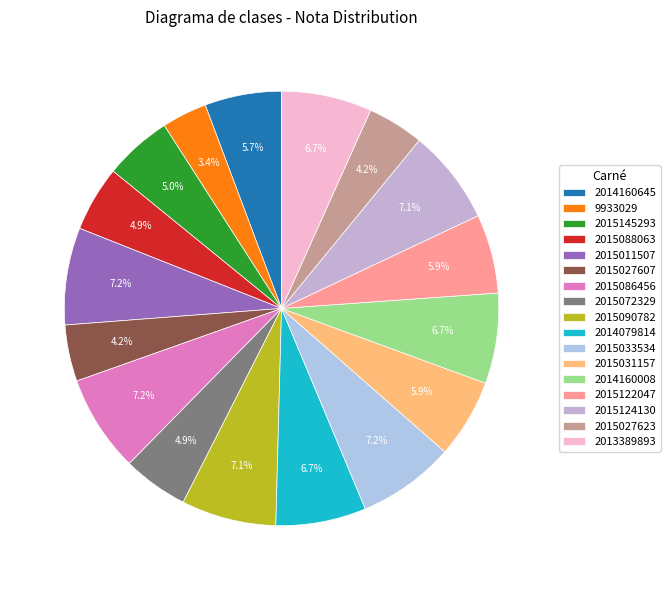

Does 2015027607 represent more than half of the total?

No